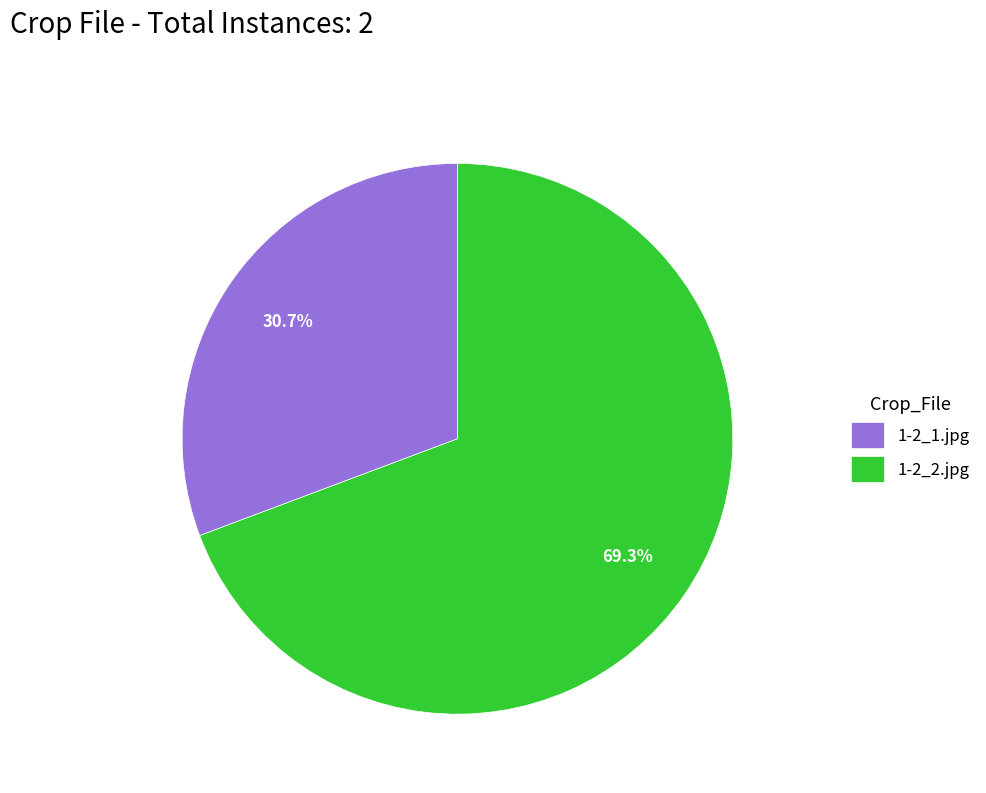

Count the number of slices in the pie.

2